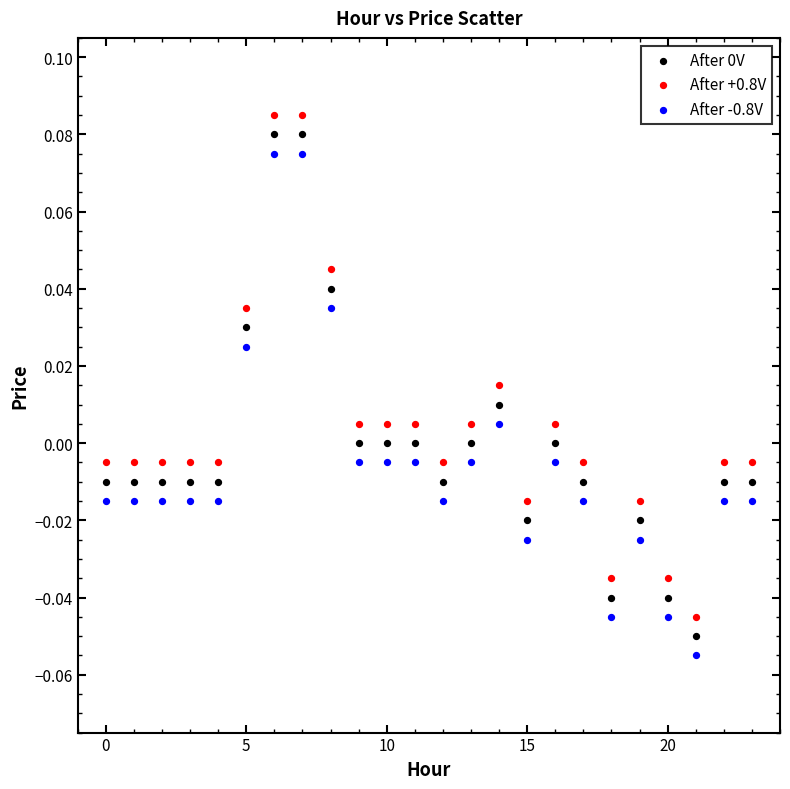

How many data points are displayed?

72